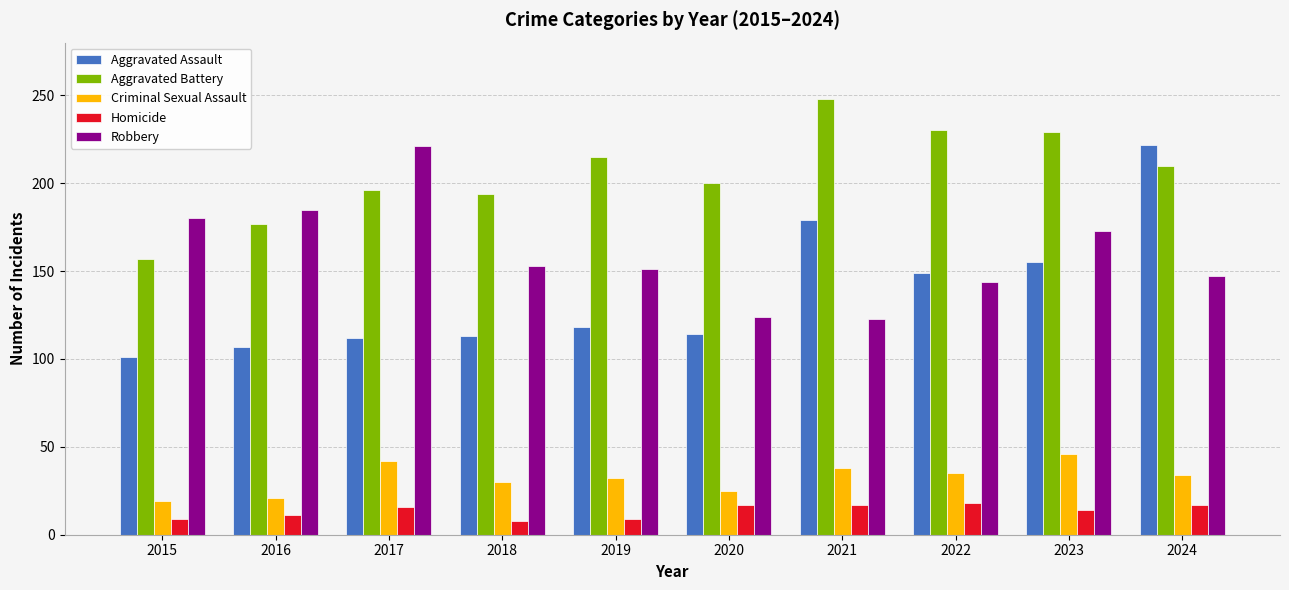

Which series has the largest range (max minus min)?

Aggravated Assault